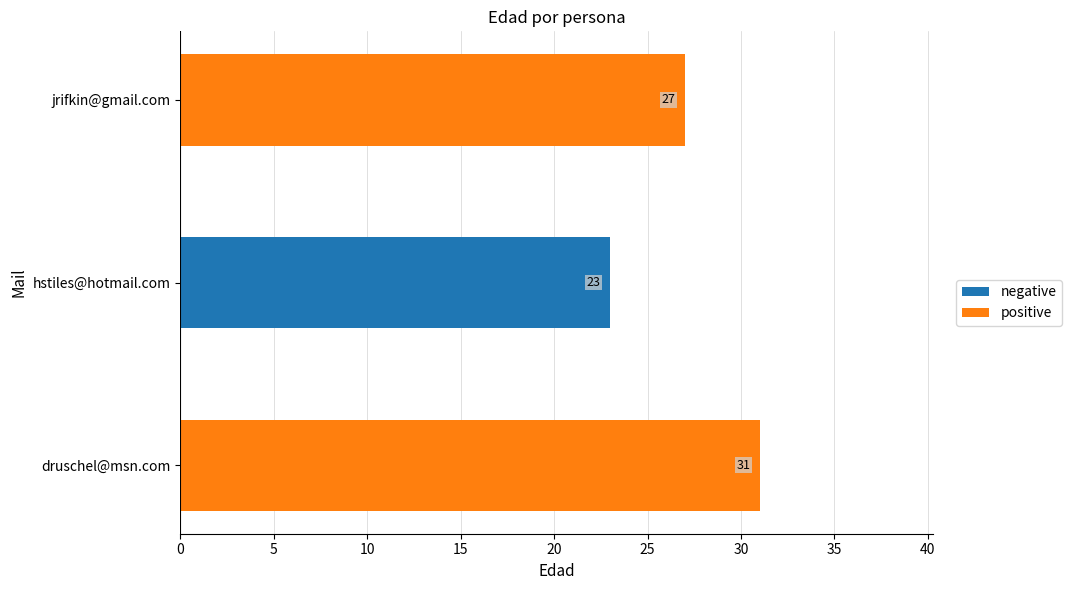

Reading top to bottom, extract all data points from this chart.

27	23	31